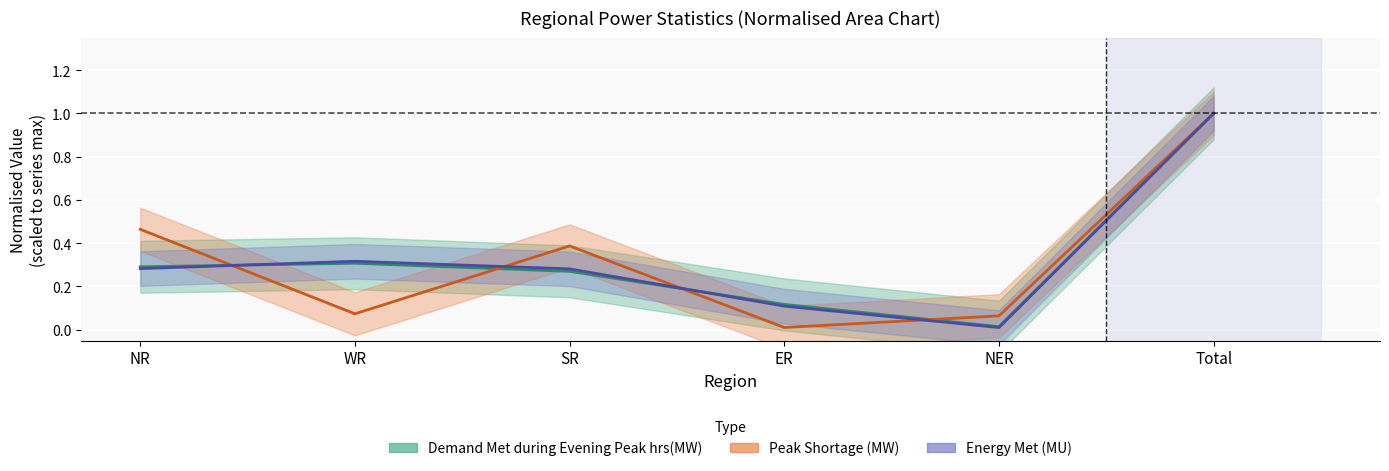

Which label corresponds to the largest value in the chart?

Total